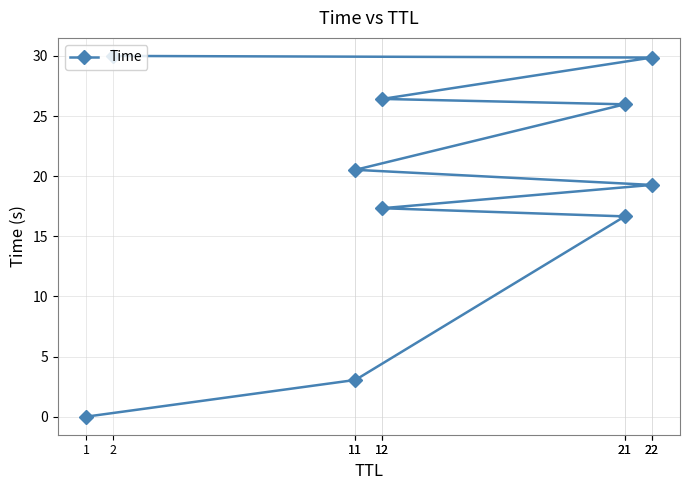

What is the difference between the maximum and second lowest values?

26.9